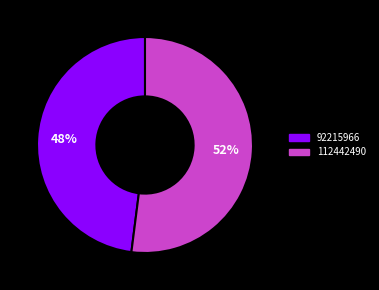

True or false: 92215966 accounts for 58% of the total.

False